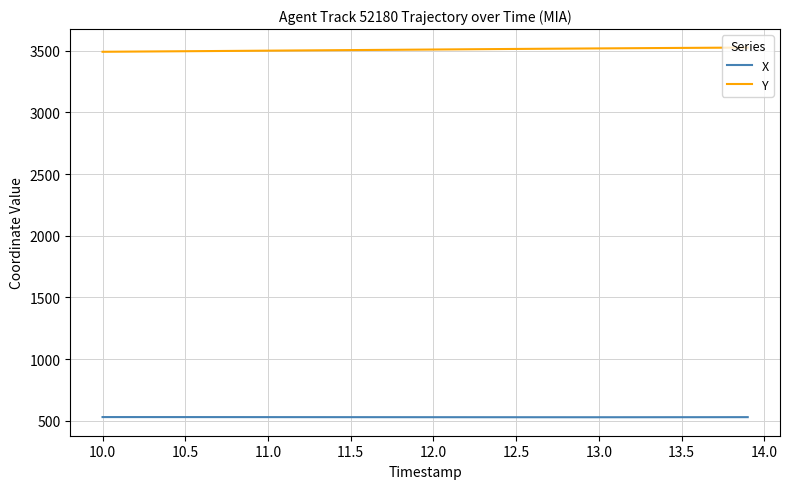

List the series in order of their peak value, lowest first.

X, Y